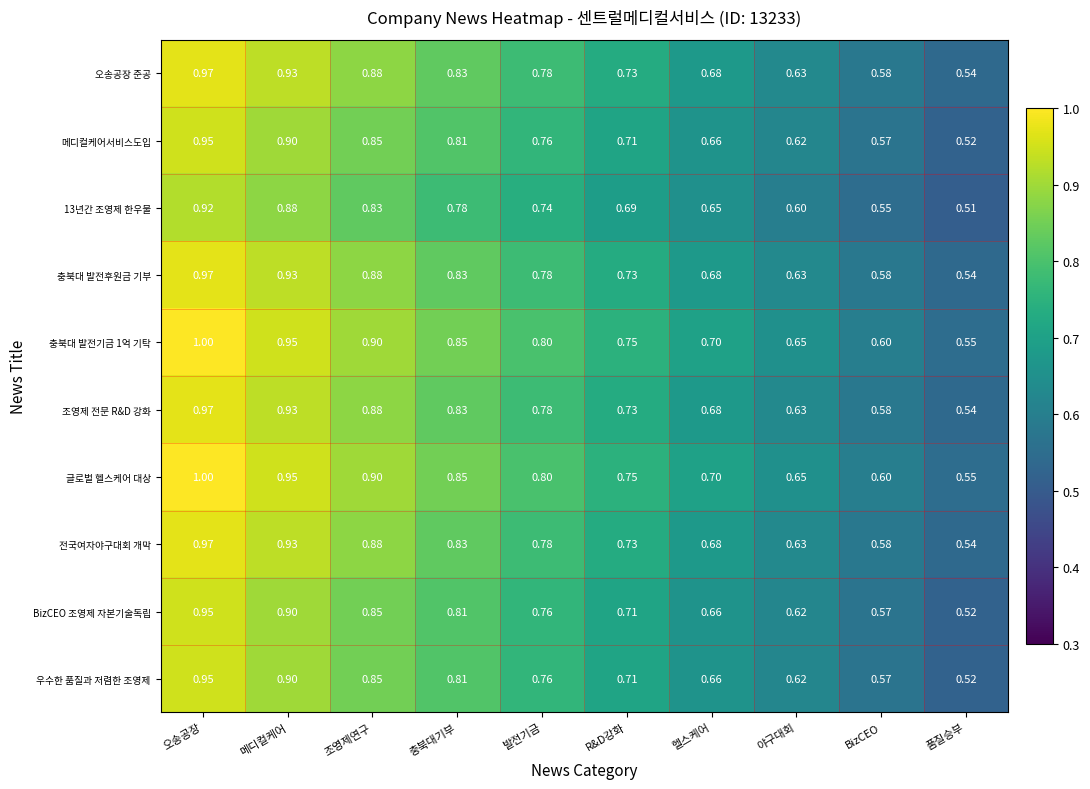

Is the value of 조영제 전문 R&D 강화 at 품질승부 greater than the value of 13년간 조영제 한우물 at BizCEO?

No